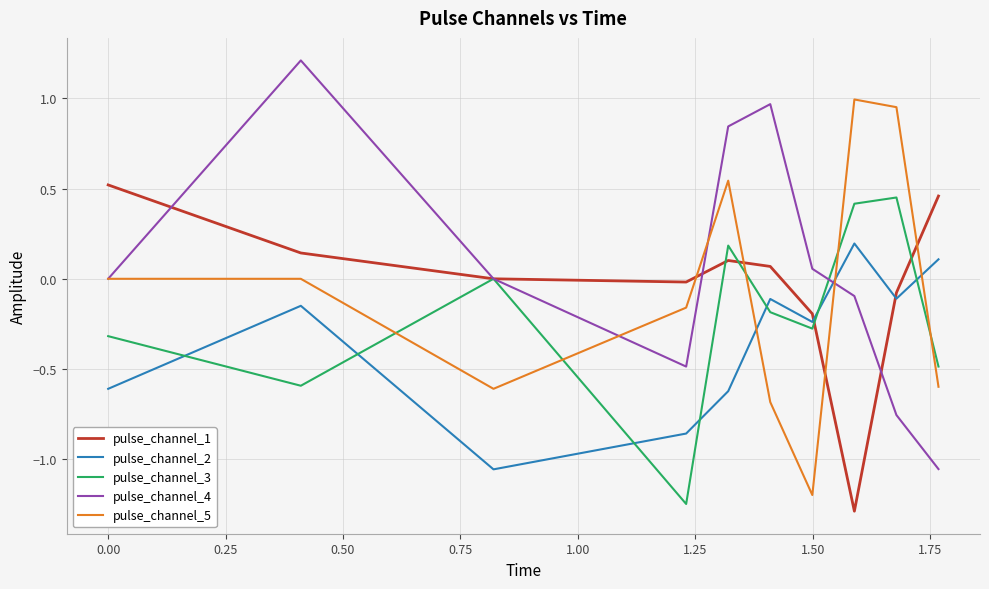

What is the highest value of the pulse_channel_4 series?

1.2